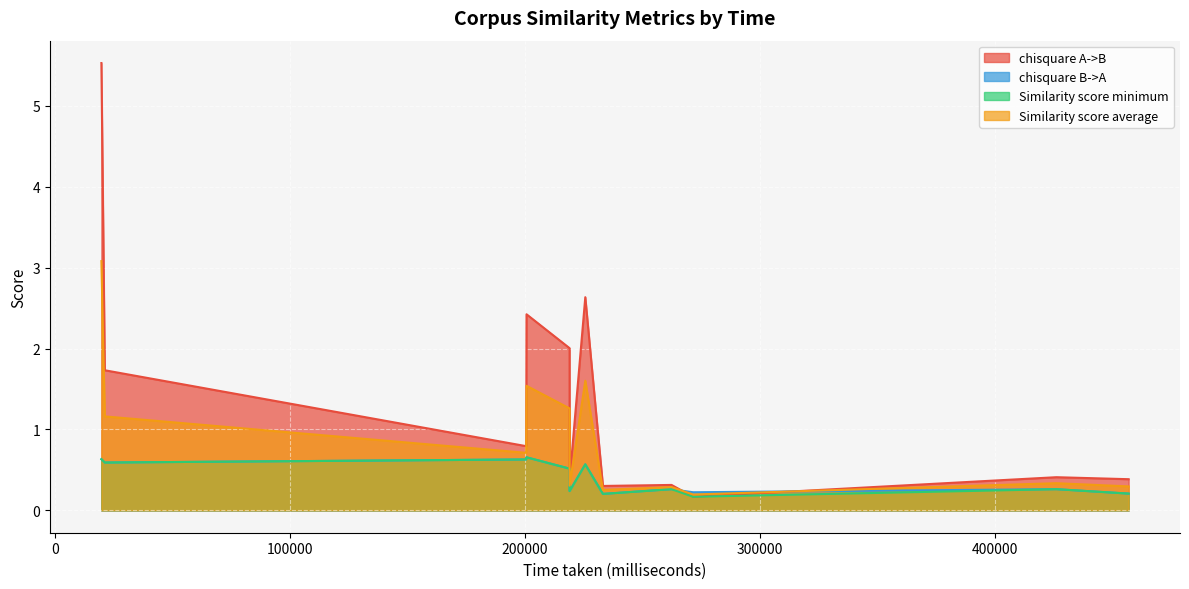

Is it true that chisquare A->B equals 5.5 at 19635?

True